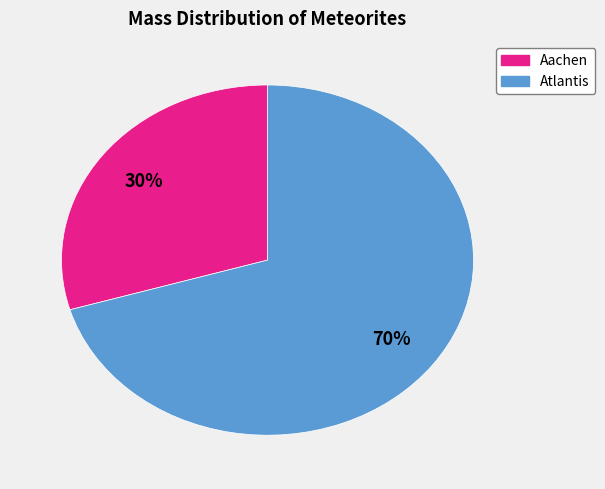

Is it true that Aachen is 20% of the pie?

False